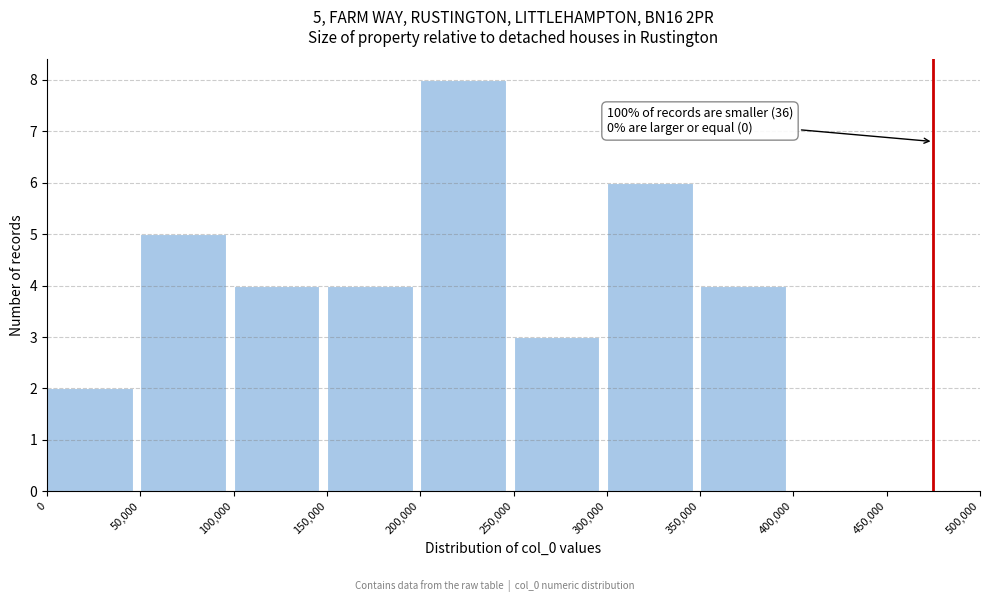

Which range on the x-axis has the tallest bar?

200,000 to 250,000